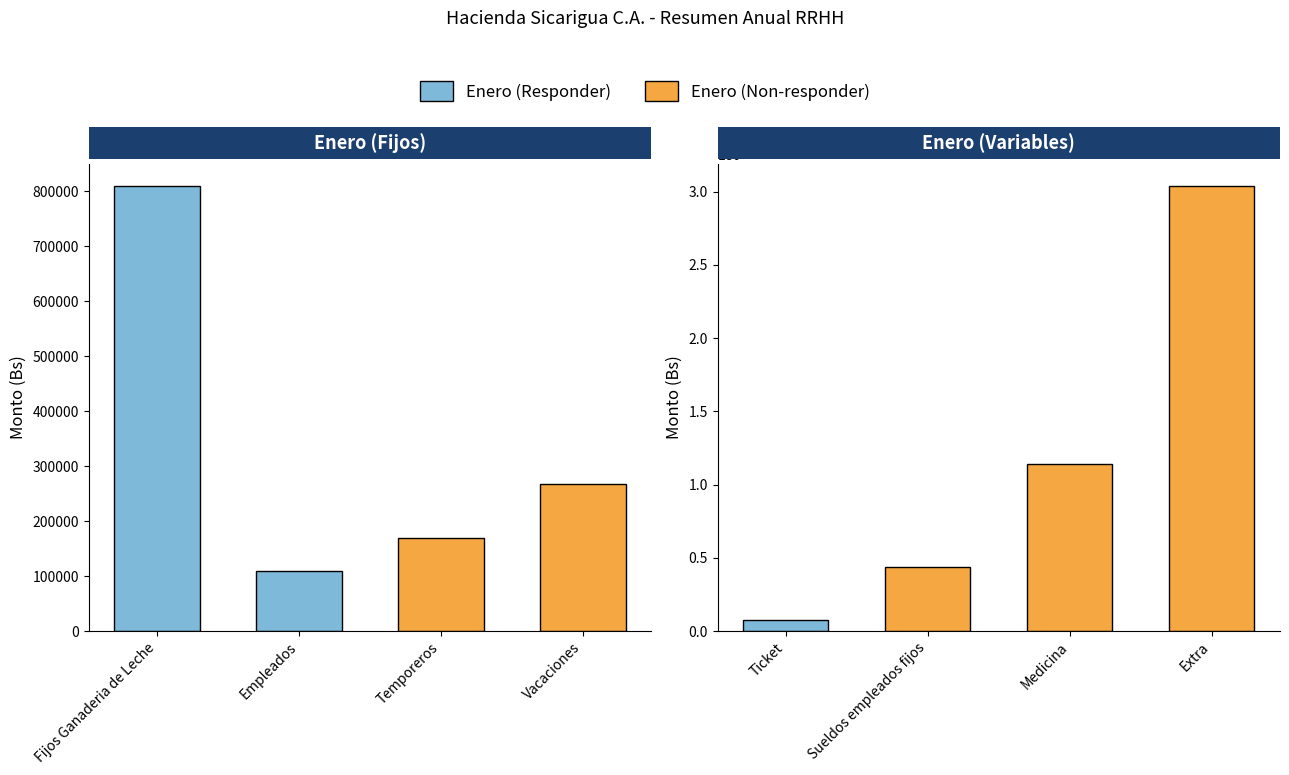

What is the average value?

756340.3